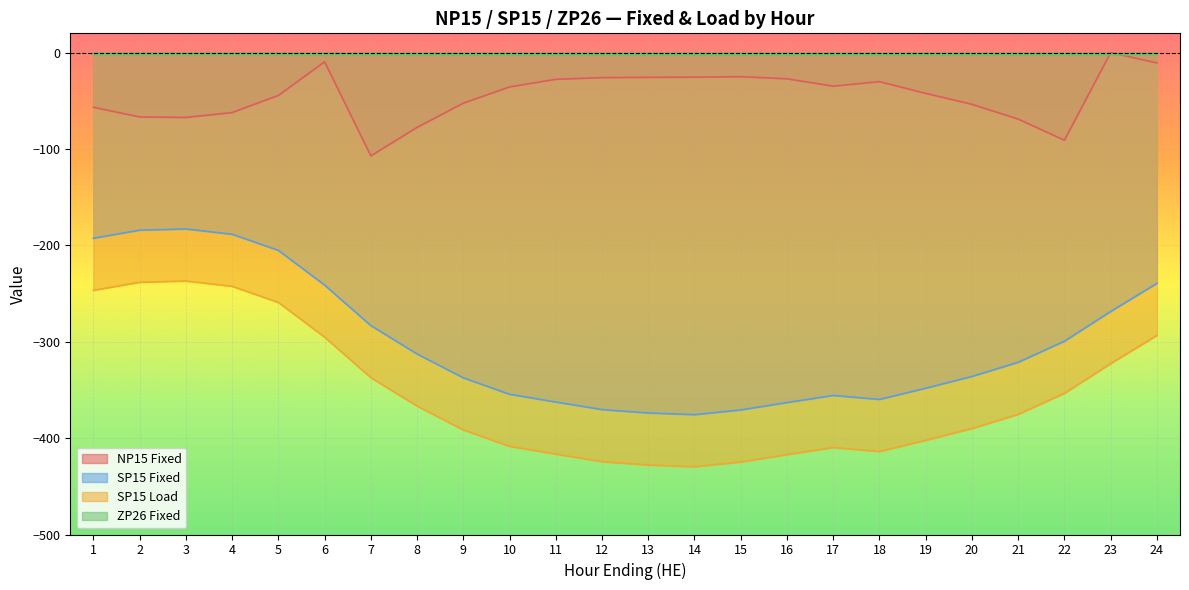

How many values in the SP15 Load series exceed -375?

11